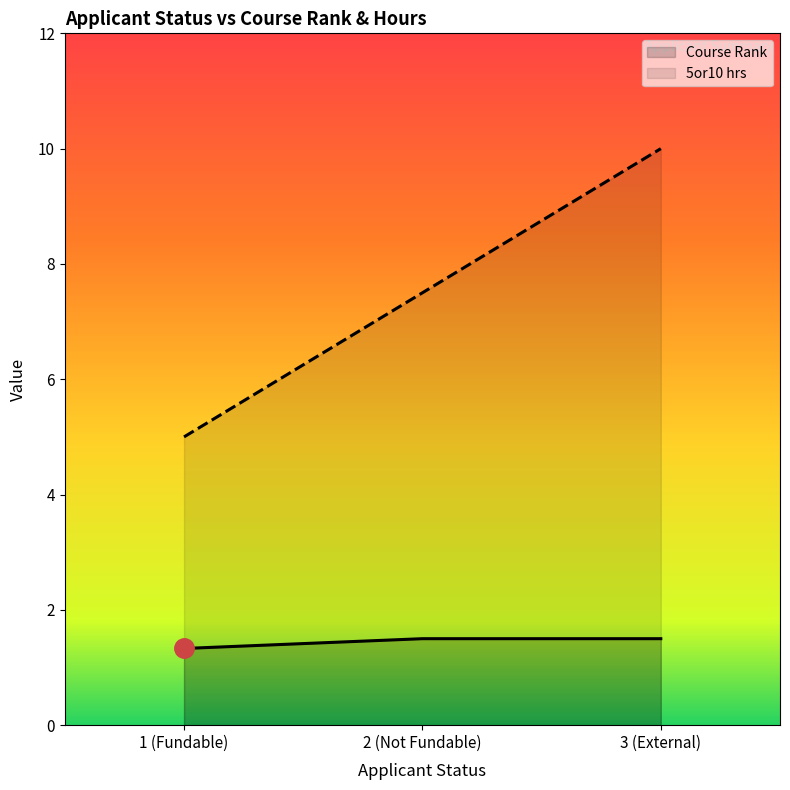

How many lines are shown in the chart?

2